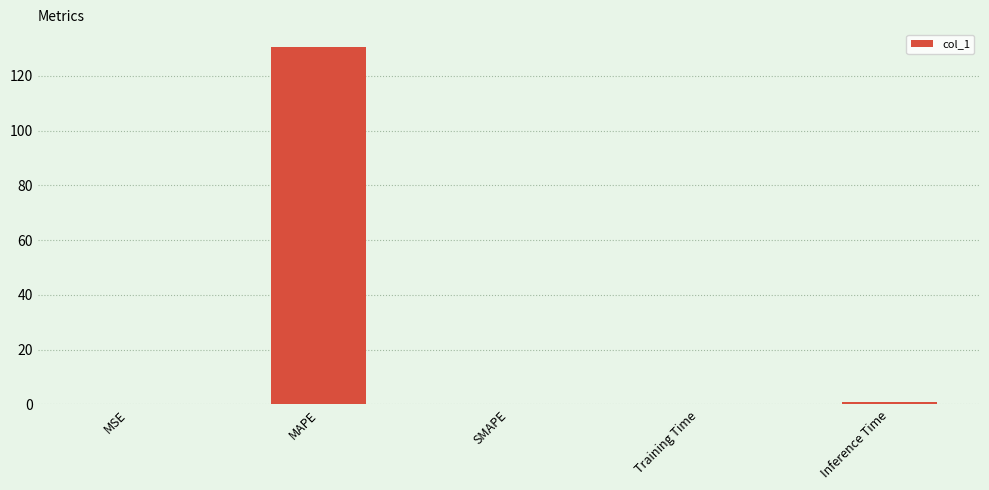

What is the sum of all values?

131.7